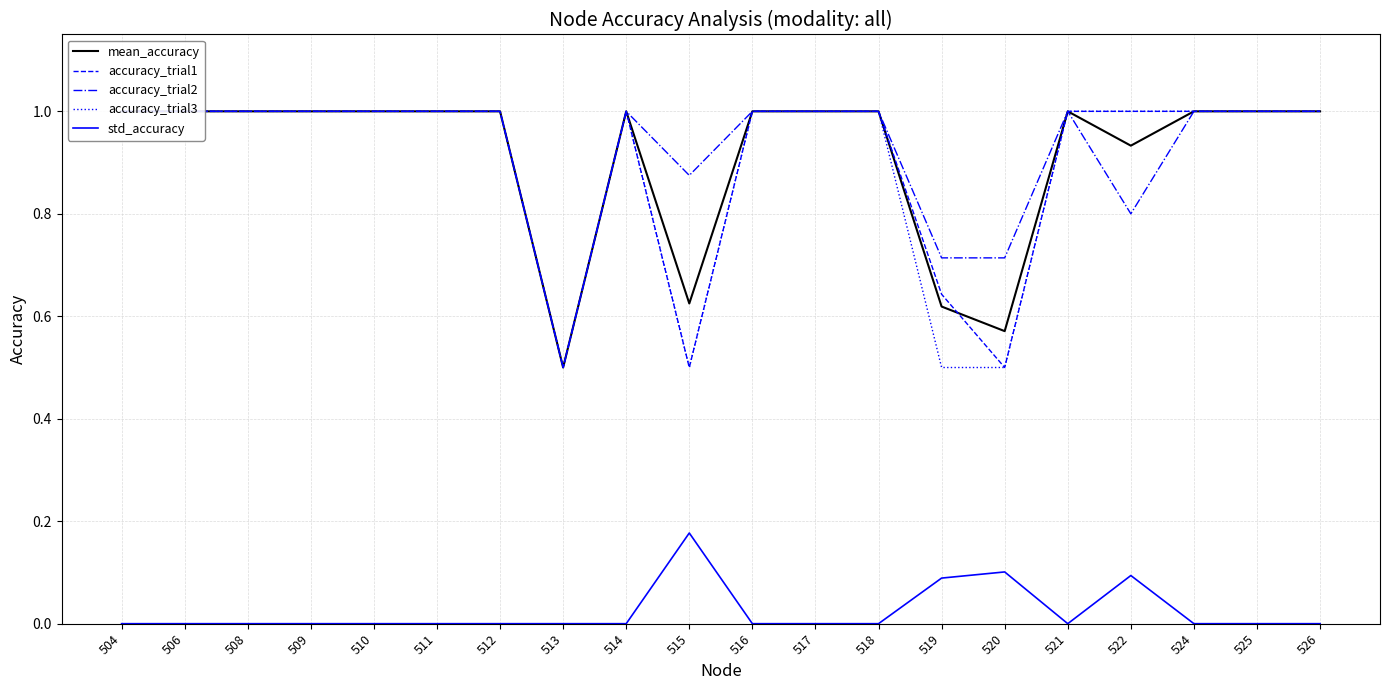

Which label corresponds to the smallest value in the chart?

504